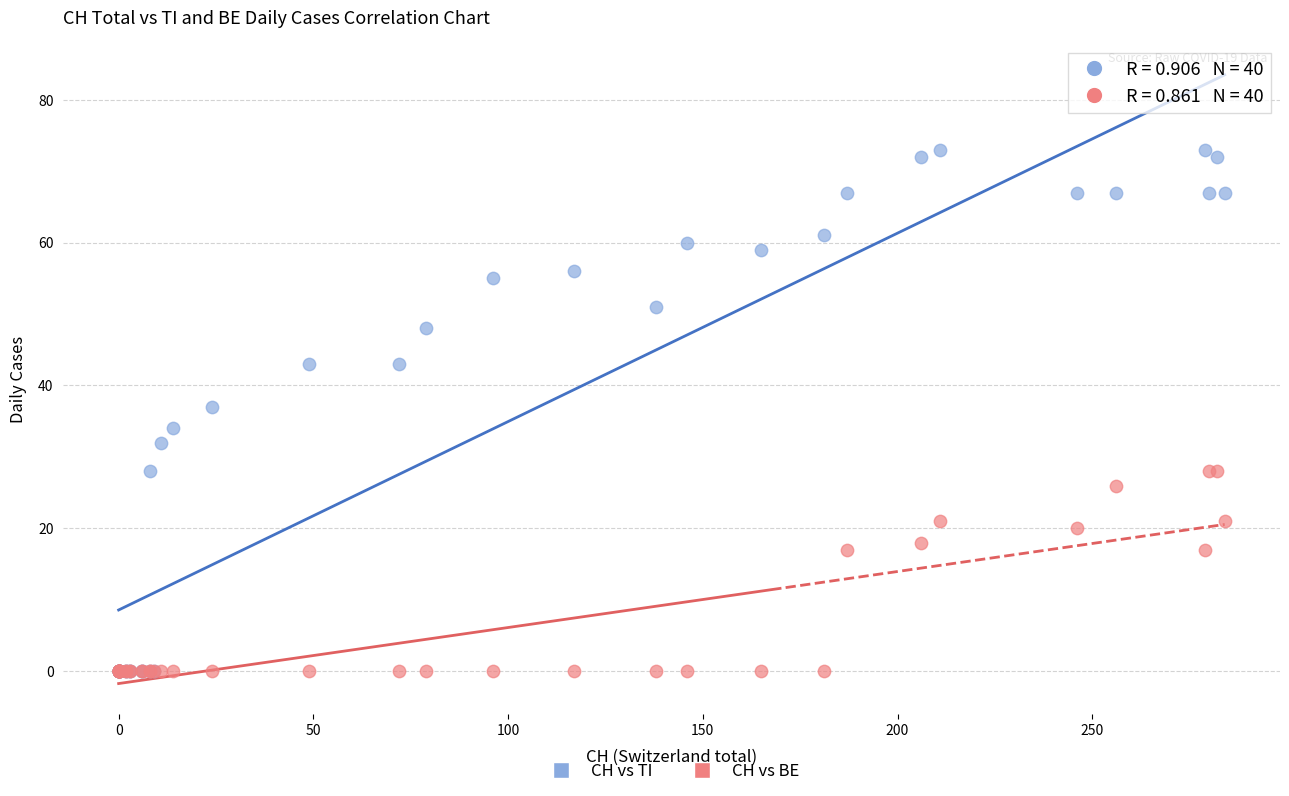

In the CH vs TI series, what Y value is closest to 36?

37